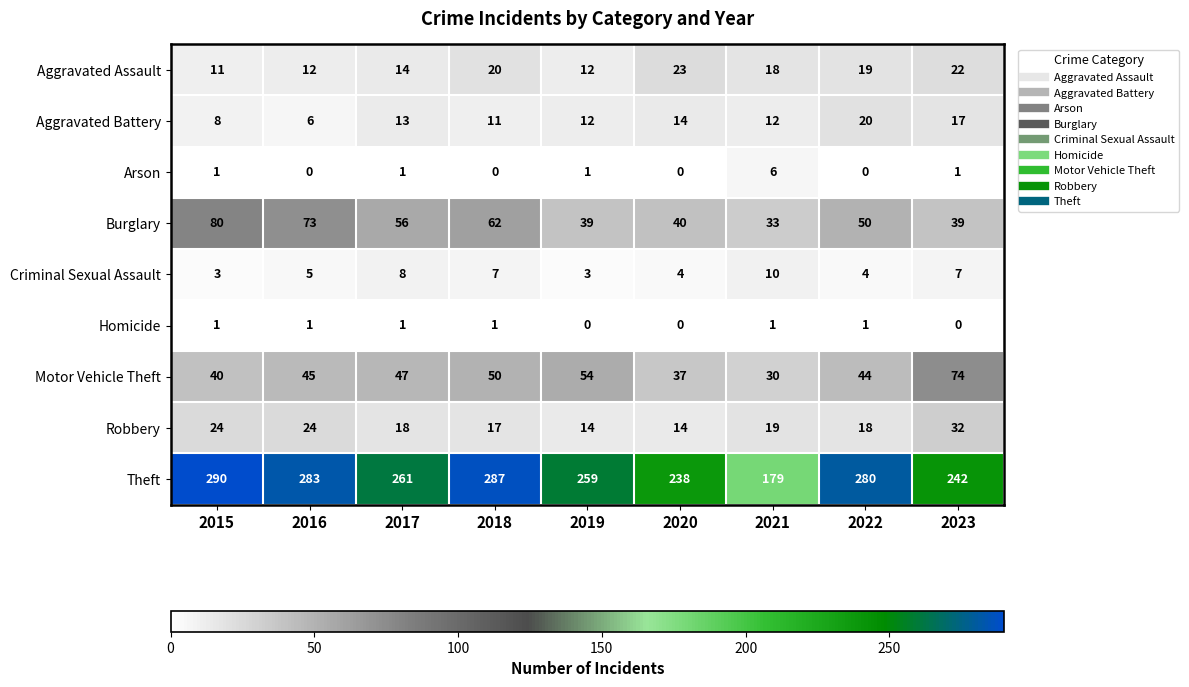

Where does the Aggravated Battery series first go above 12?

2017